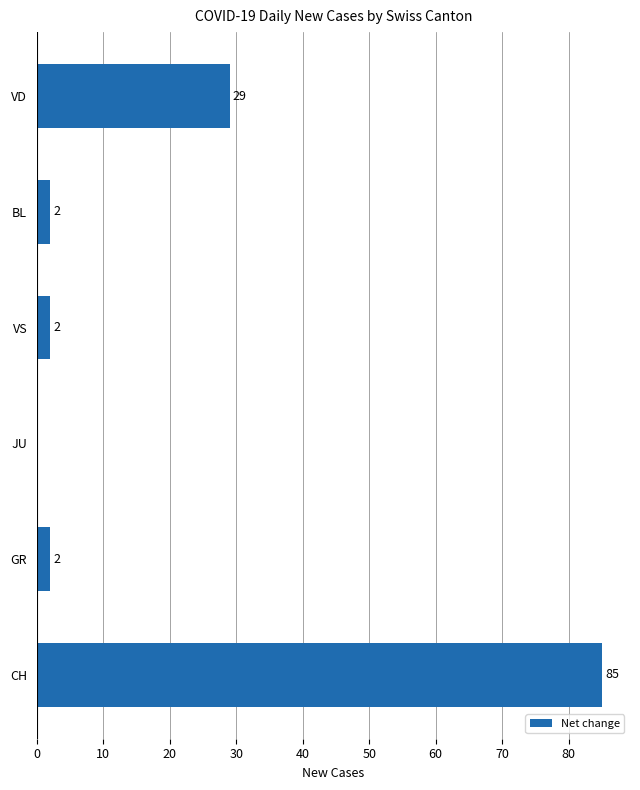

How many positive values are there?

5